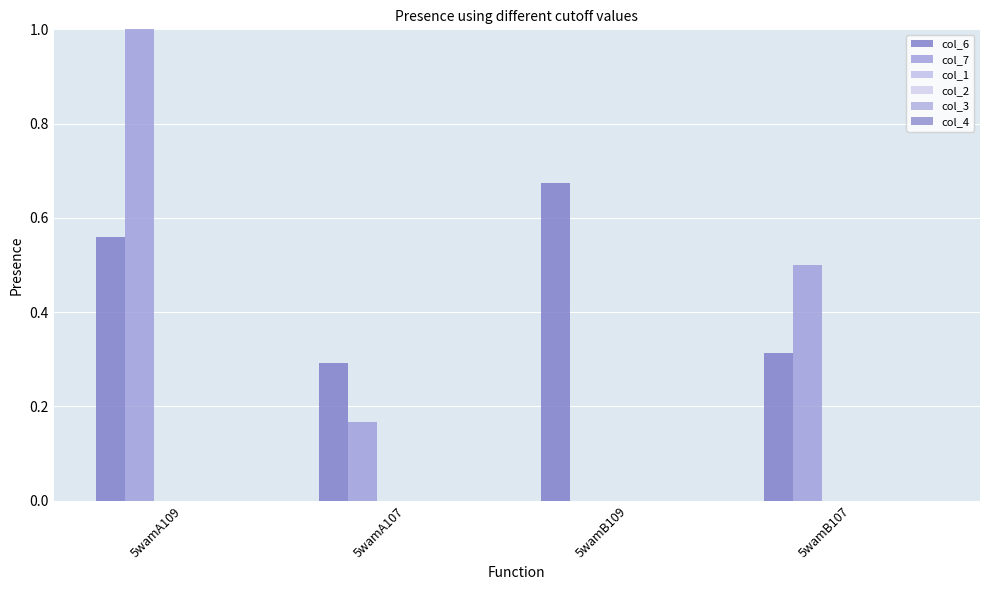

Does the chart contain stacked bars?

No